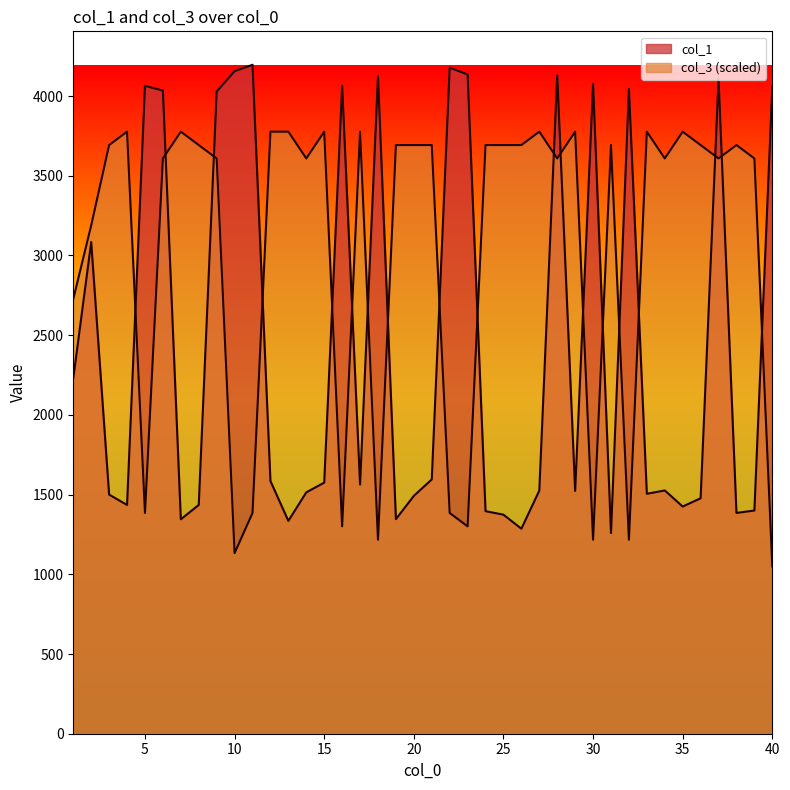

At 6, list the series in order from largest to smallest.

col_1, col_3